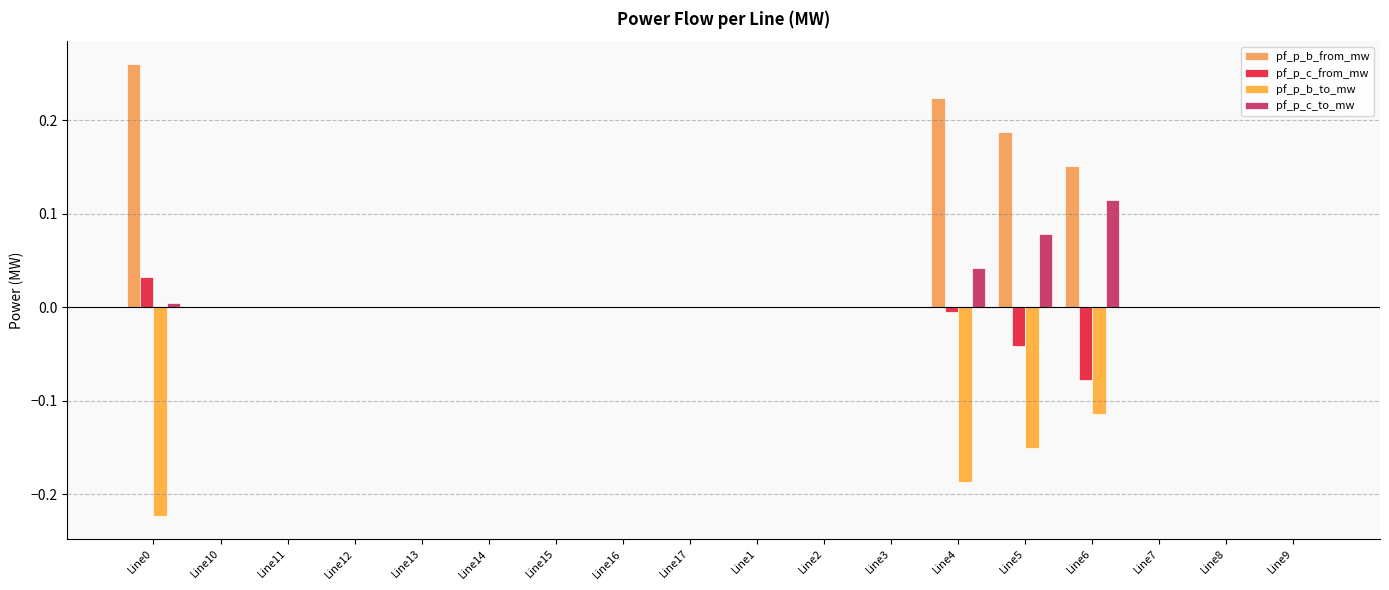

How many data points does each series have?

18